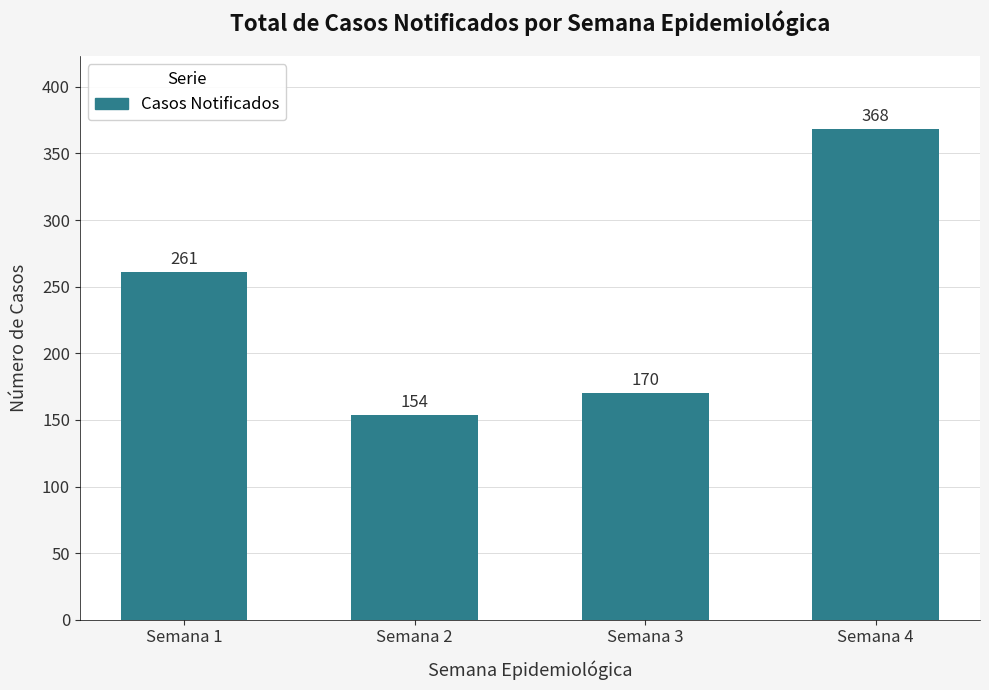

Reading left to right, list all the values displayed in this chart.

Semana 1=261	Semana 2=154	Semana 3=170	Semana 4=368